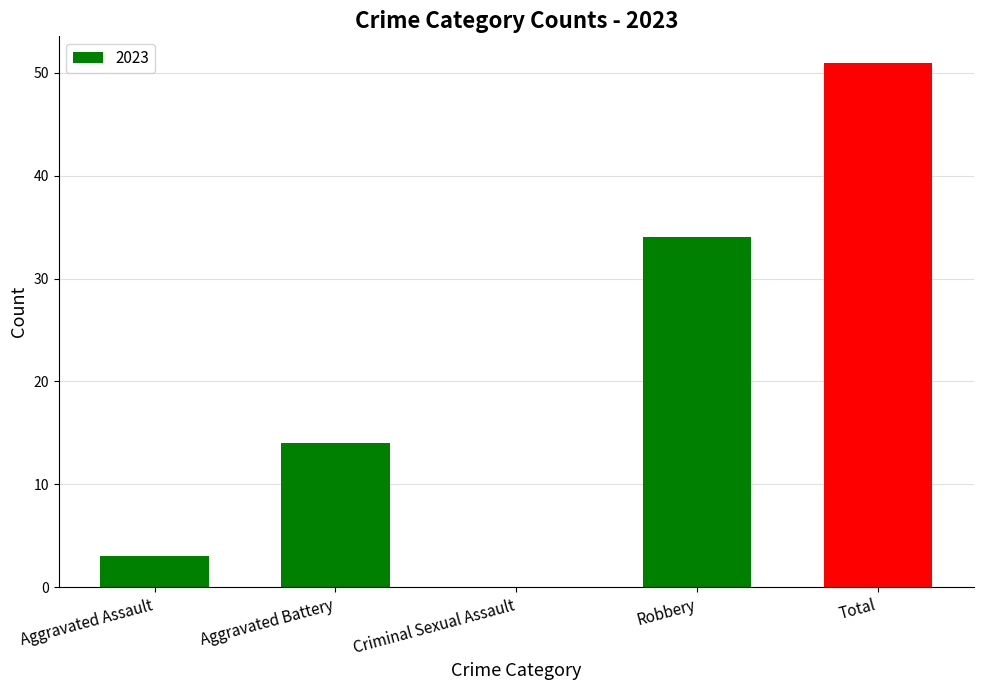

What is the sum of the values at Aggravated Battery and Criminal Sexual Assault?

14